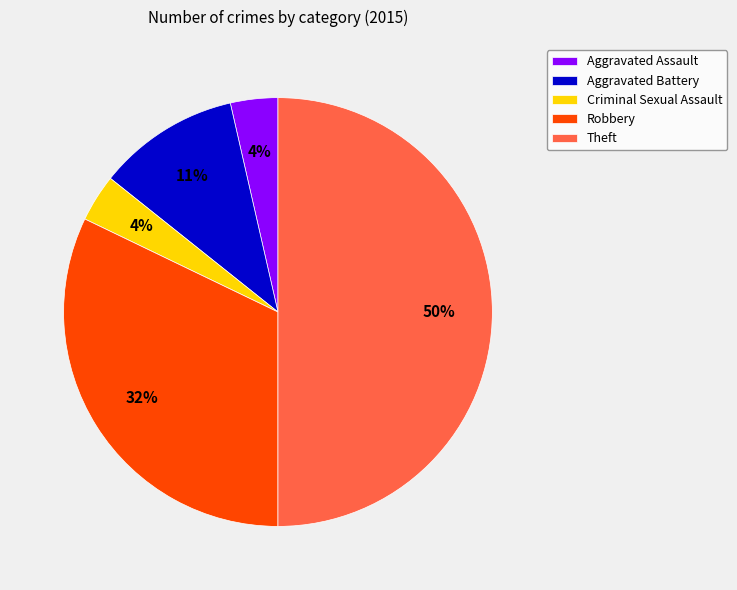

Is the sum of Aggravated Assault and Robbery greater than half?

No